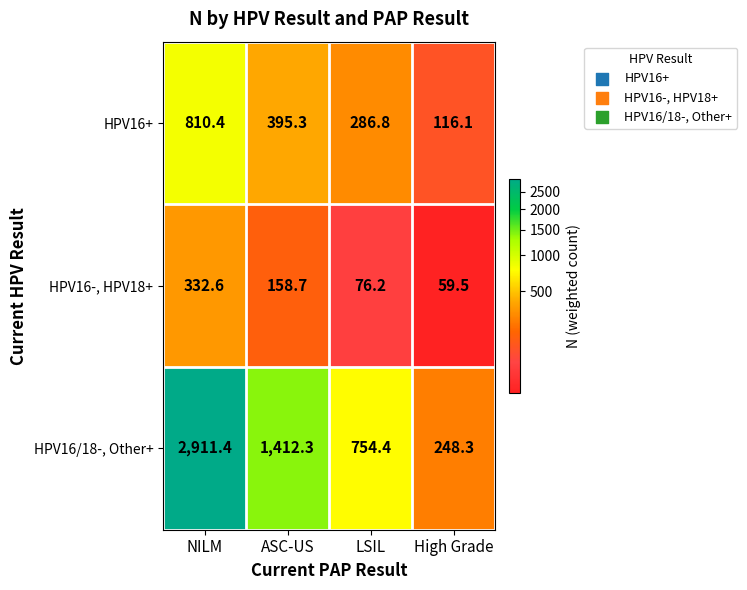

What is the minimum value shown in the chart?

59.5